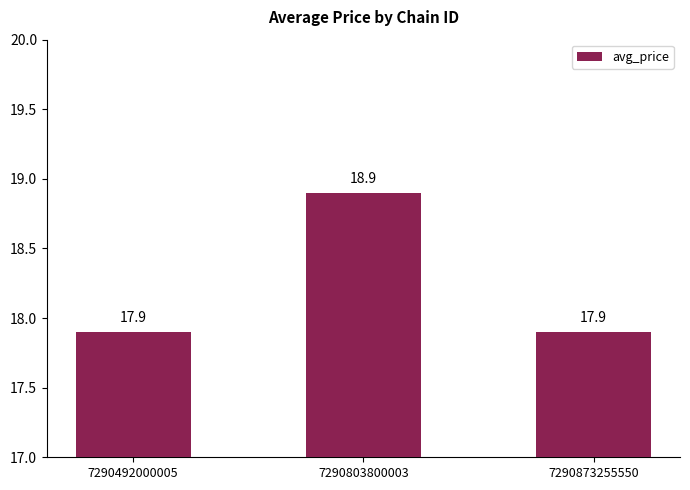

What is the value of the 3rd bar from the left?

17.9